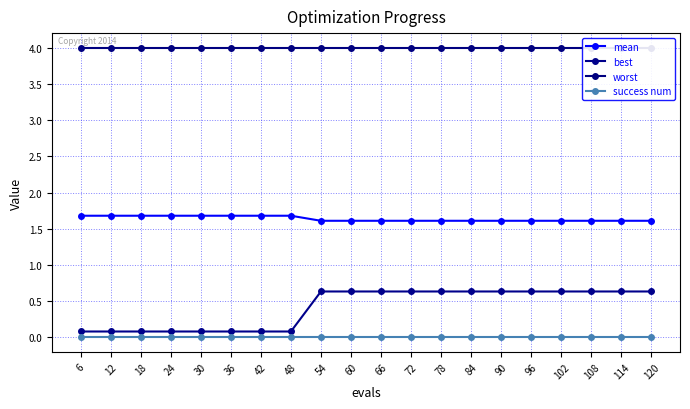

List the labels in order of best value, largest first.

54, 60, 66, 72, 78, 84, 90, 96, 102, 108, 114, 120, 6, 12, 18, 24, 30, 36, 42, 48